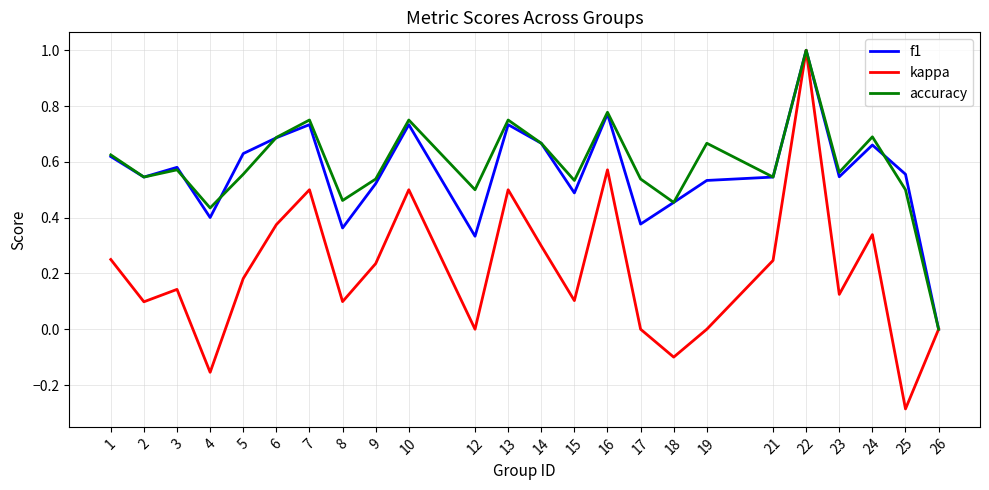

True or false: accuracy has a value of 0.3 at 10.

False